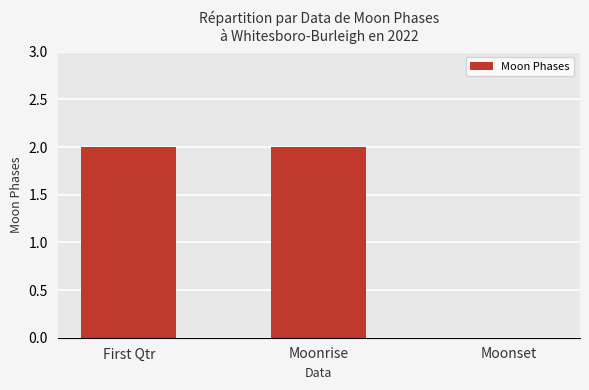

What is the sum of all values?

4